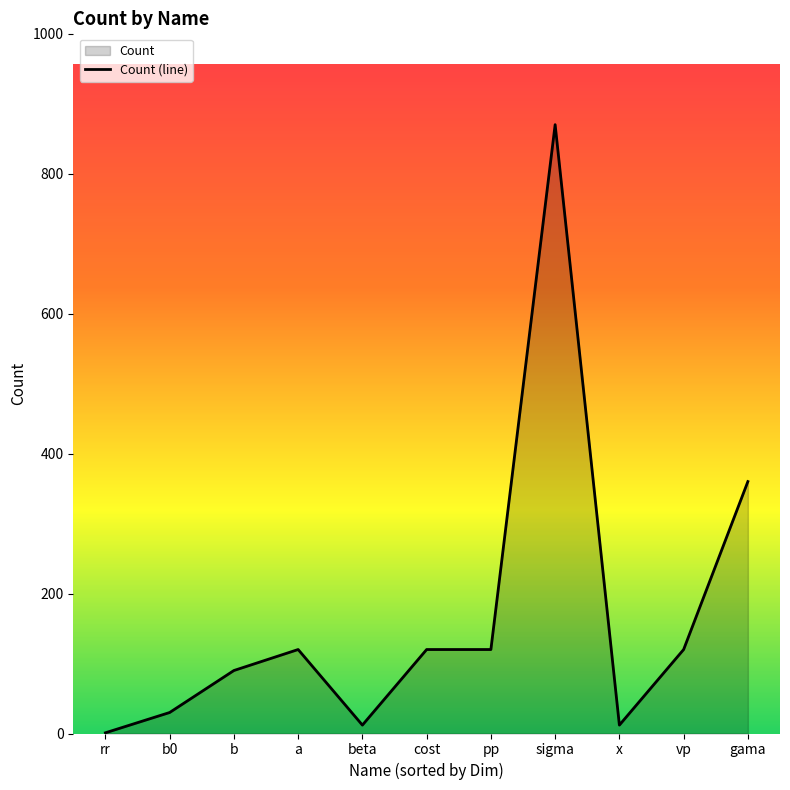

What value does the data have at pp, to the nearest 50?

100